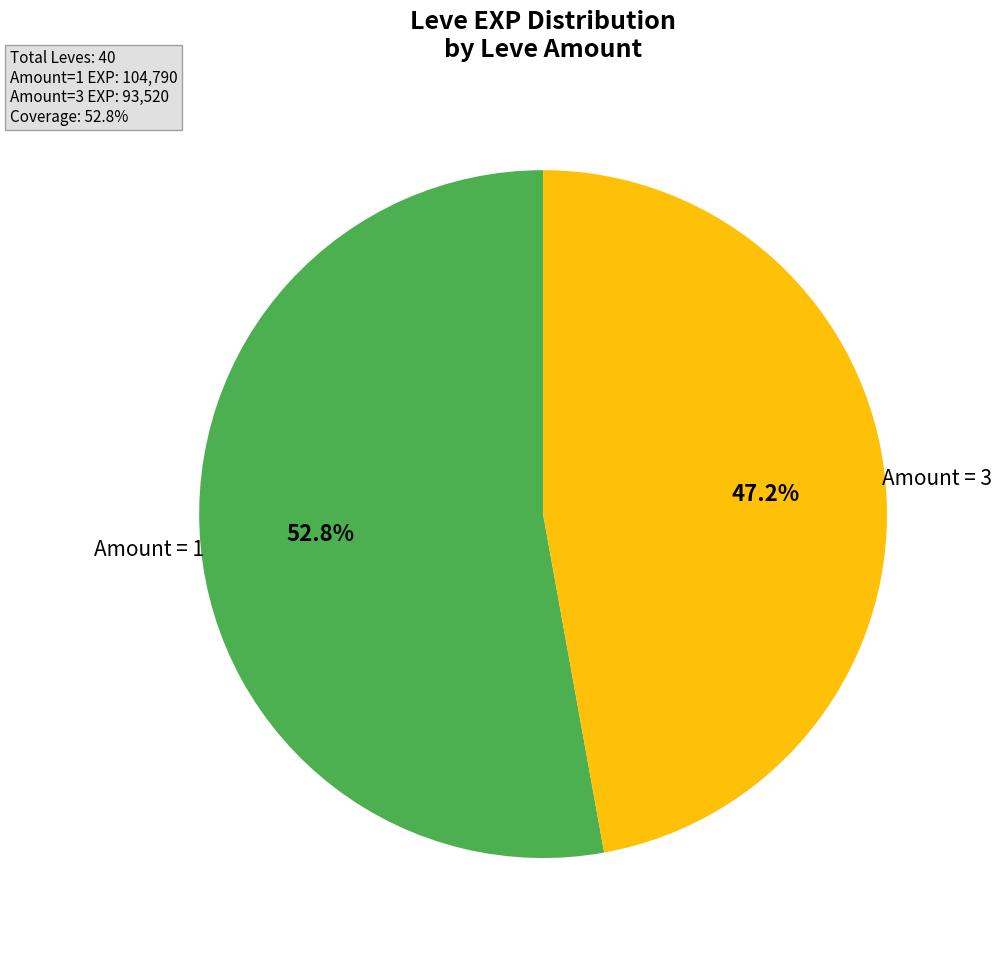

Is there any slice that represents more than half of the pie?

Yes